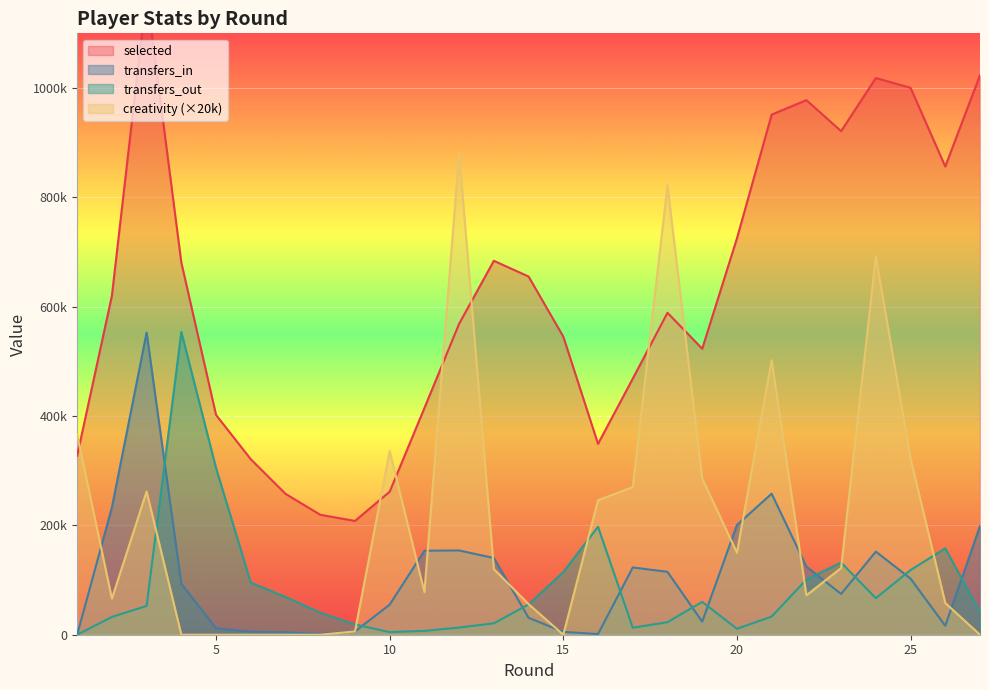

How many data points in creativity are above 120000?

13